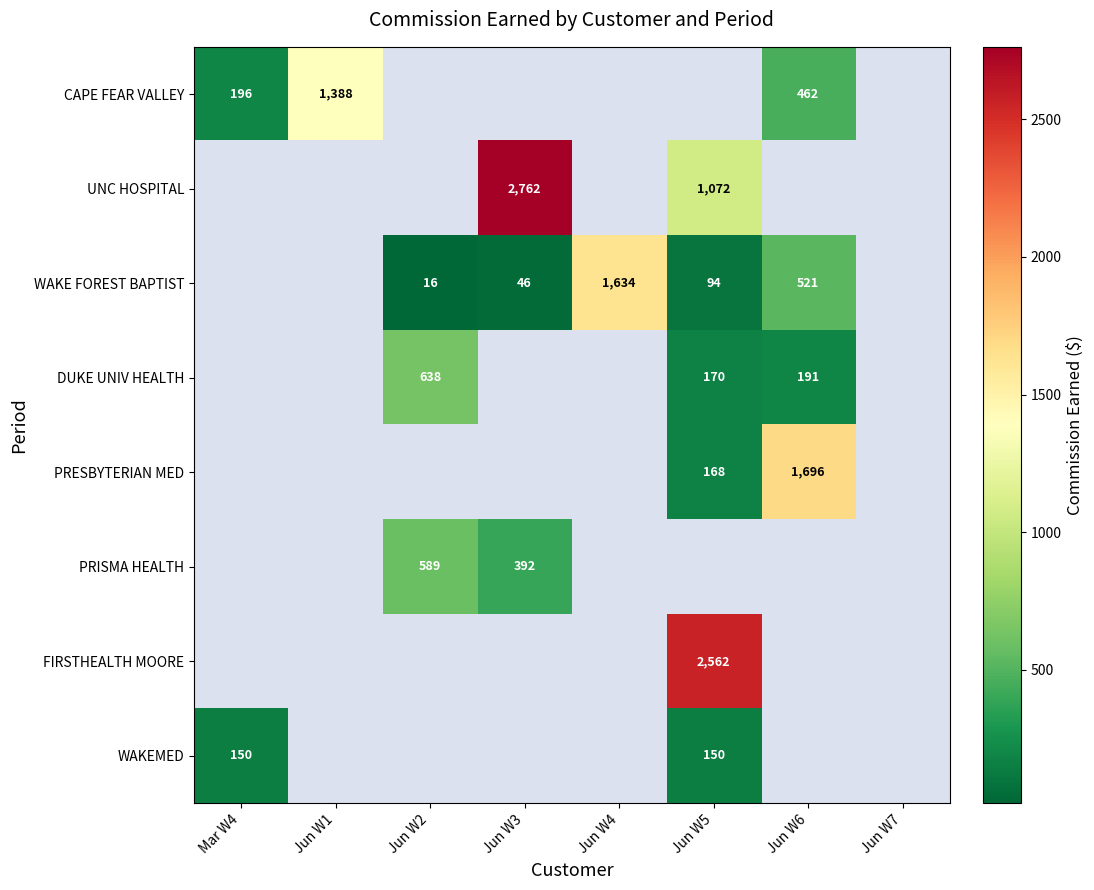

What is the difference between the DUKE UNIV HEALTH values at Jun W6 and Jun W2?

447